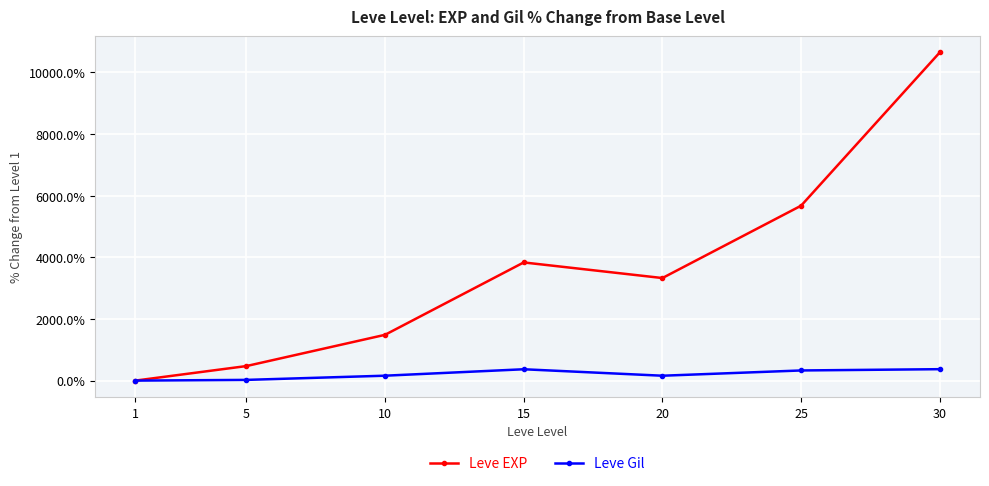

What is the difference between the highest and lowest values at 20?

3170.2